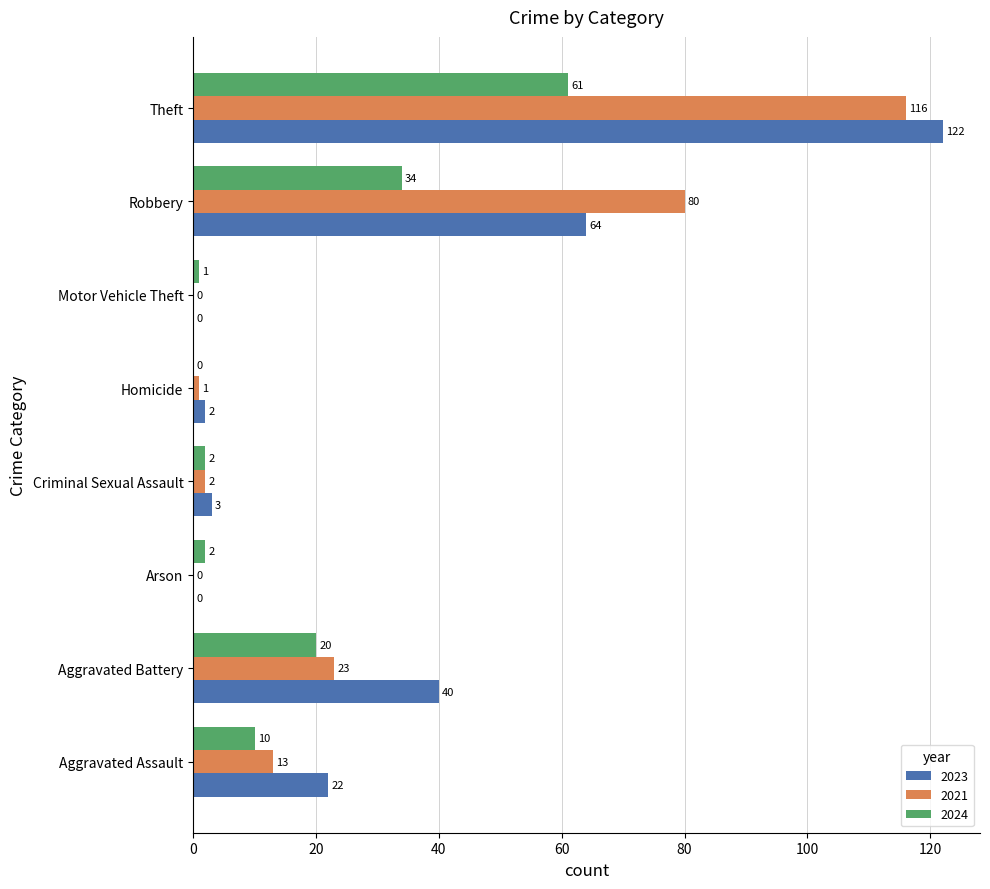

What are all the series names shown in the legend?

2023, 2021, 2024